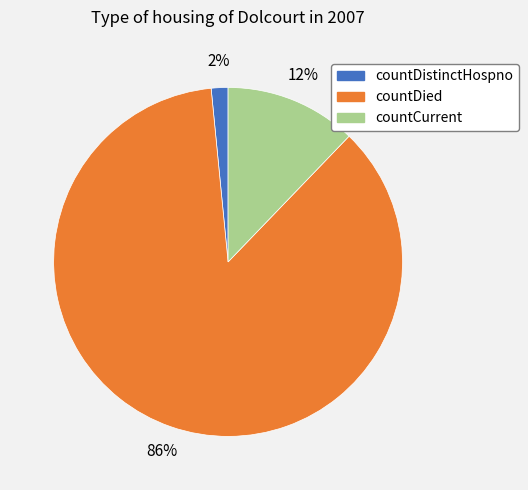

What percentage is the countCurrent slice, to the nearest percent?

12%